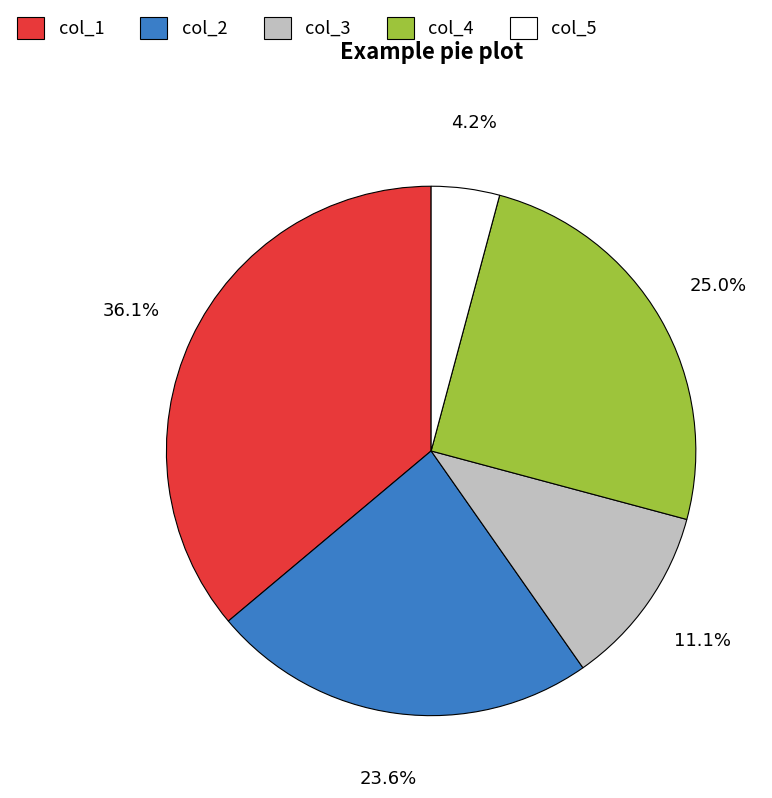

Which slice is the largest?

col_1